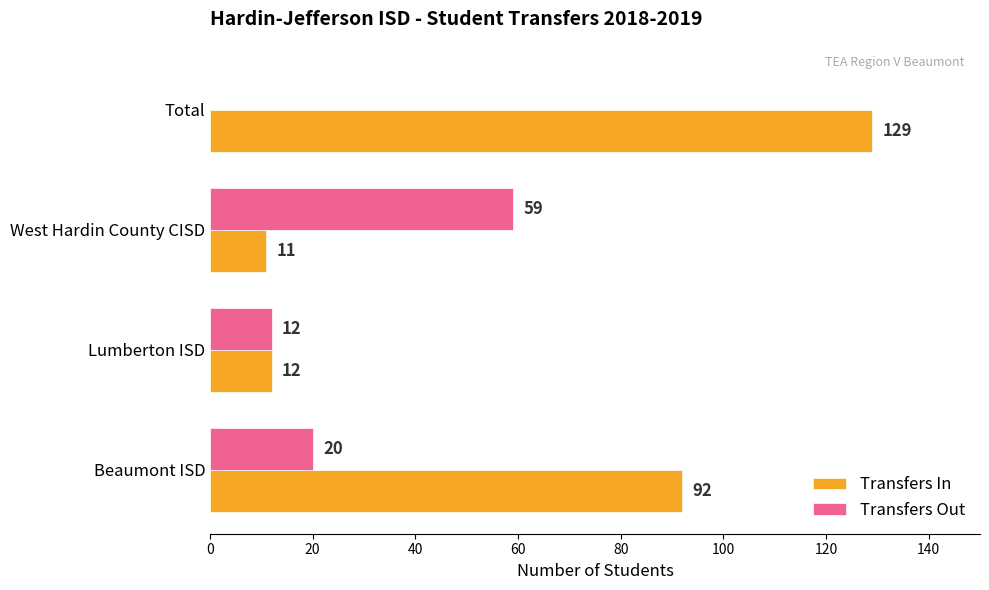

What is the sum of all Transfers In values?

244